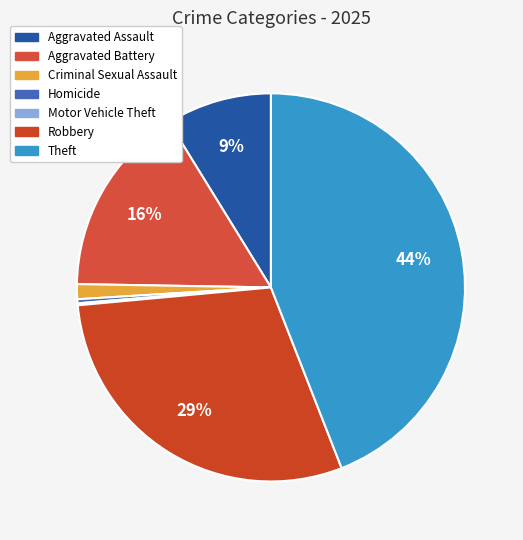

Is Homicide the majority of the pie?

No